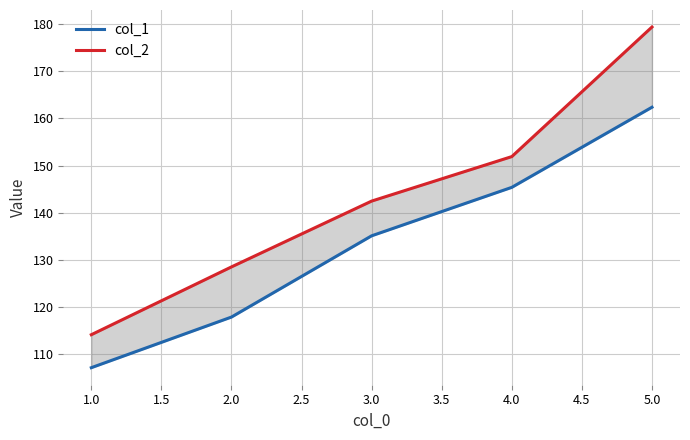

At 2.0, list the series in order from largest to smallest.

col_2, col_1